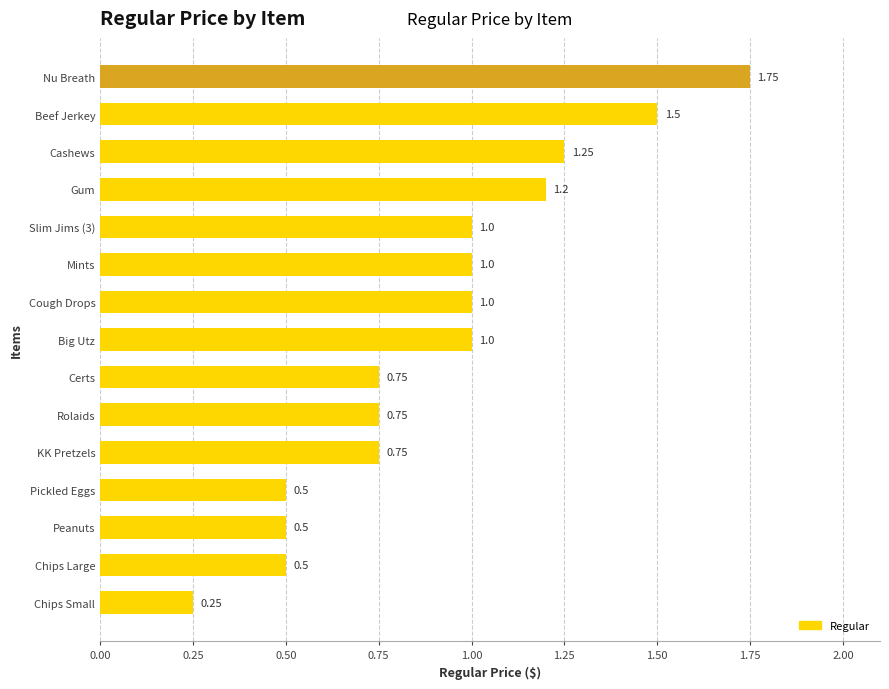

What is the average value?

0.9